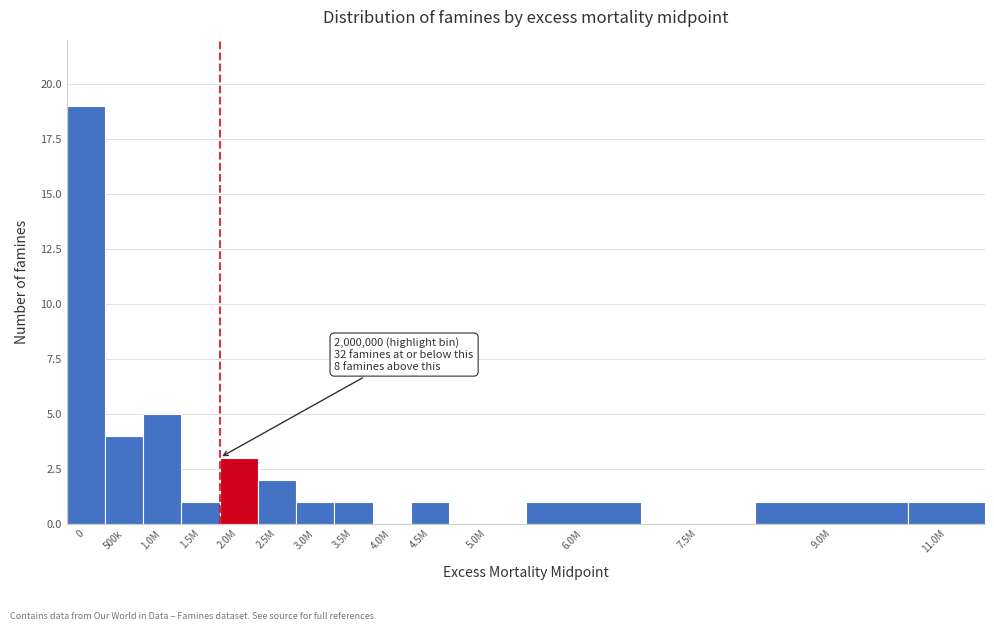

Reading right to left, transcribe all the data shown in this chart.

11.0M=1	9.0M=1	7.5M=0	6.0M=1	5.0M=0	4.5M=1	4.0M=0	3.5M=1	3.0M=1	2.5M=2	2.0M=3	1.5M=1	1.0M=5	500k=4	0=19